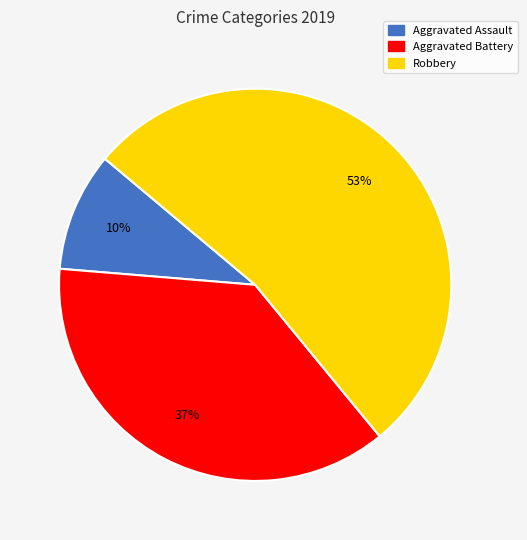

Is the sum of Robbery and Aggravated Assault greater than half?

Yes